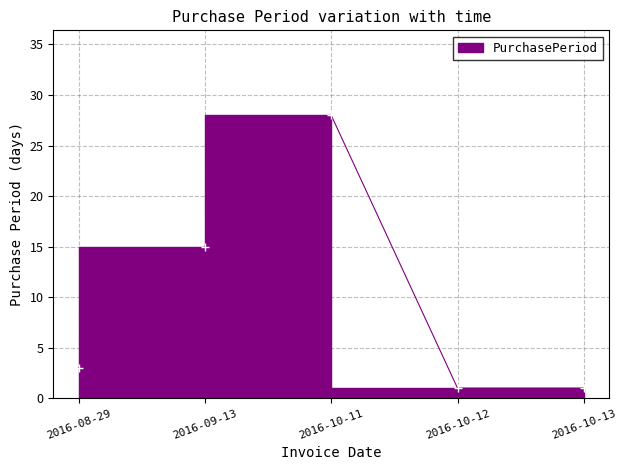

Which label corresponds to the smallest value in the chart?

2016-10-12